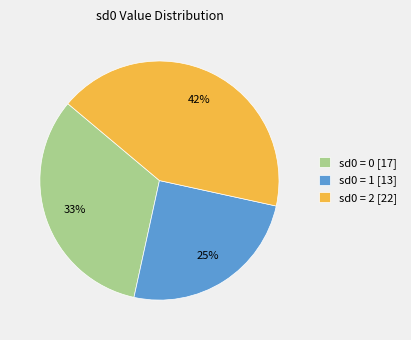

Is there any slice that represents more than half of the pie?

No